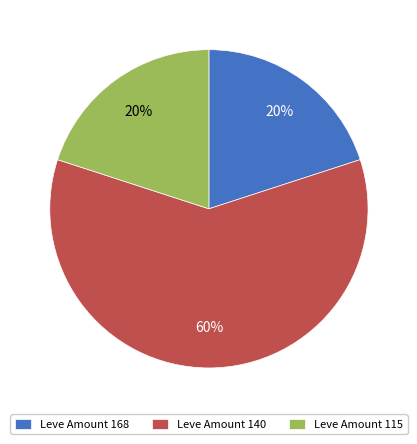

Do Leve Amount 115 and Leve Amount 140 together represent more than half of the pie?

Yes